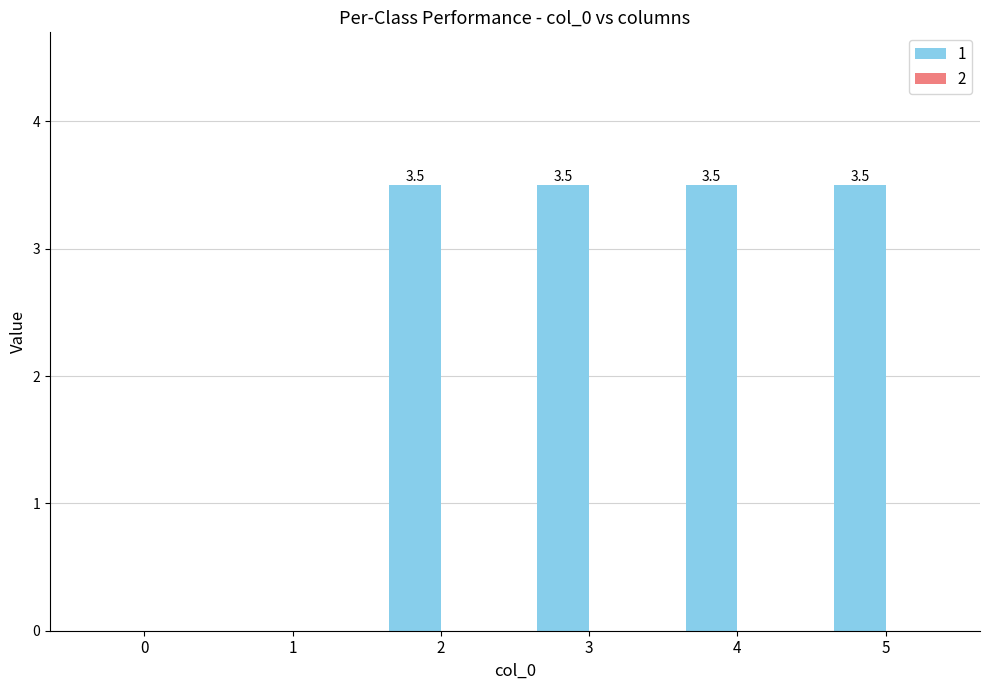

What is the sum of the values at 0 and 3?

3.5